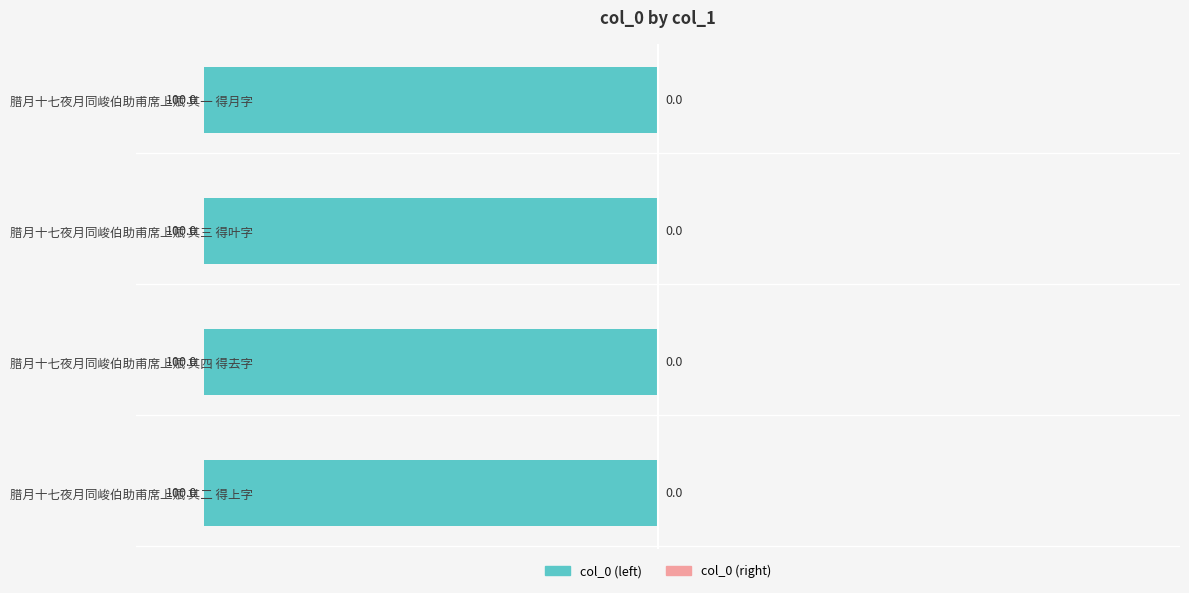

Is the value of col_0 (left) at 腊月十七夜月同峻伯助甫席上赋 其四 得去字 greater than the value of col_0 (right) at 腊月十七夜月同峻伯助甫席上赋 其四 得去字?

No